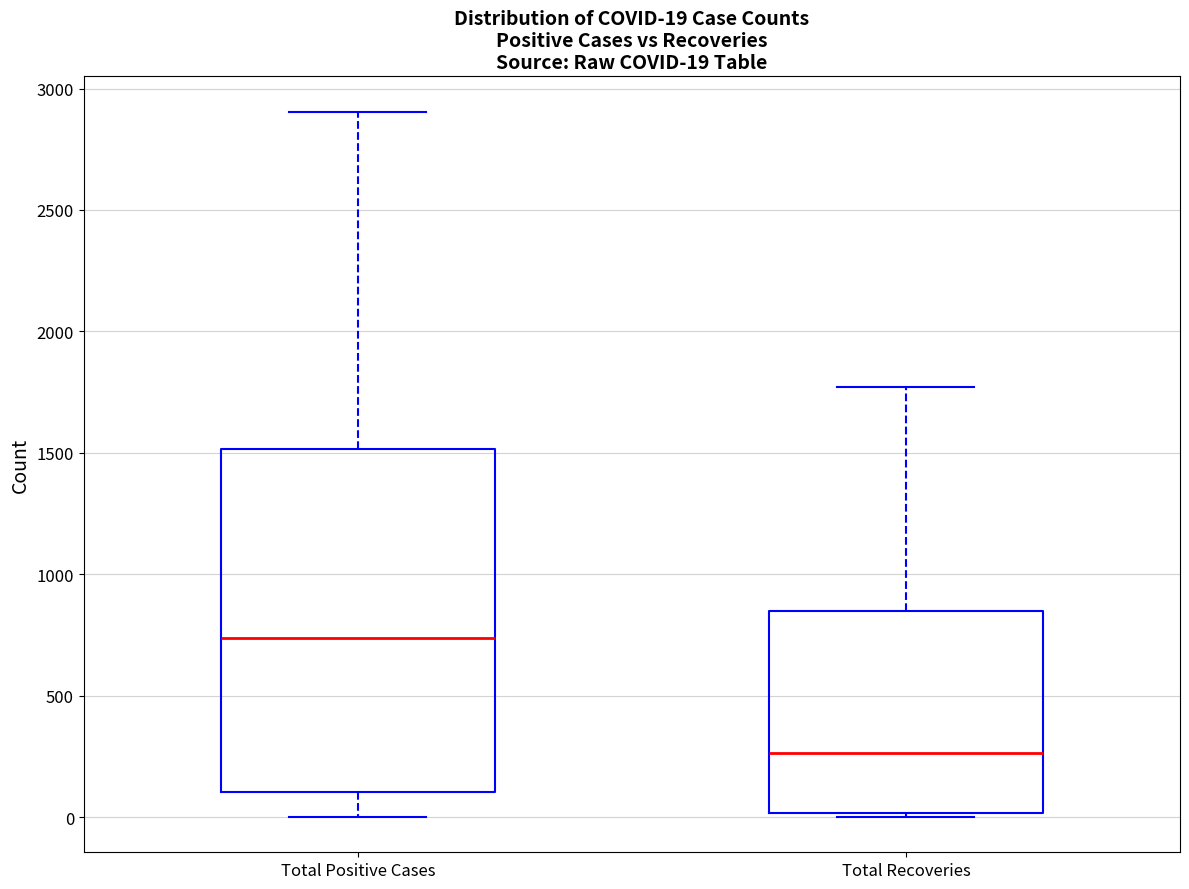

Which box's median line is the lowest?

Total Recoveries